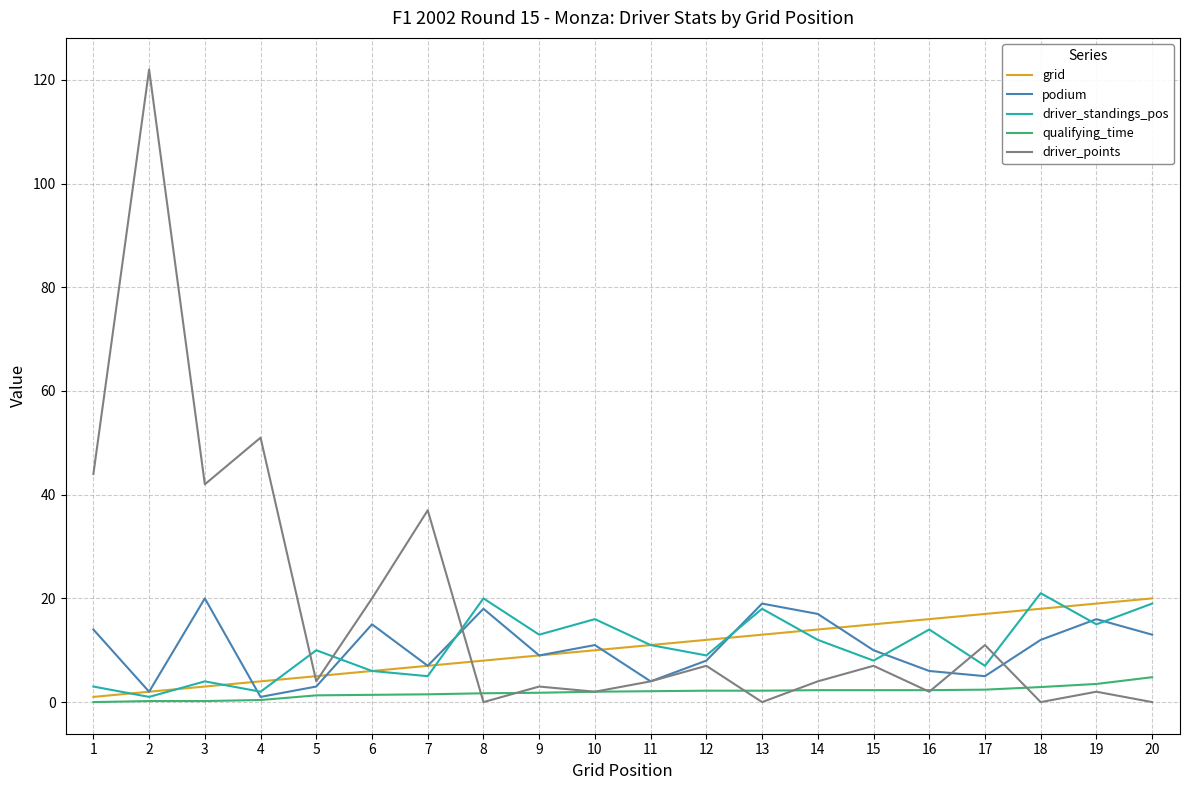

Where is the first local maximum for driver_points?

2